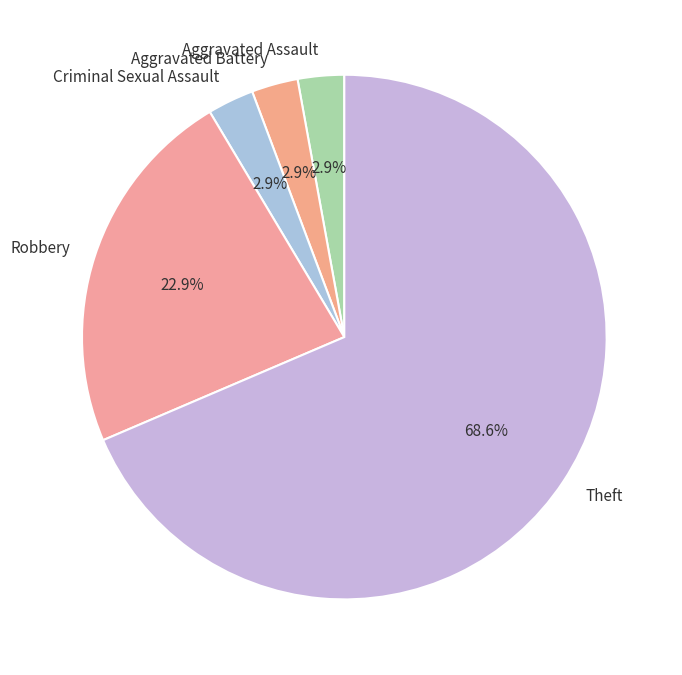

Is it true that Theft is 60% of the pie?

False